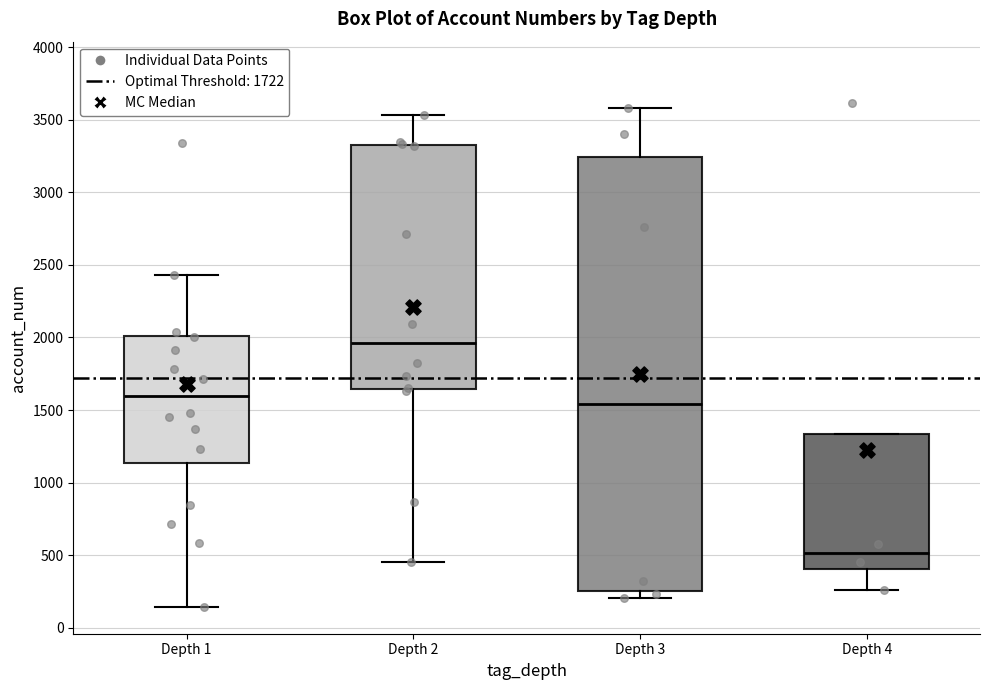

Which box is the tallest, from its lower edge to its upper edge?

Depth 3